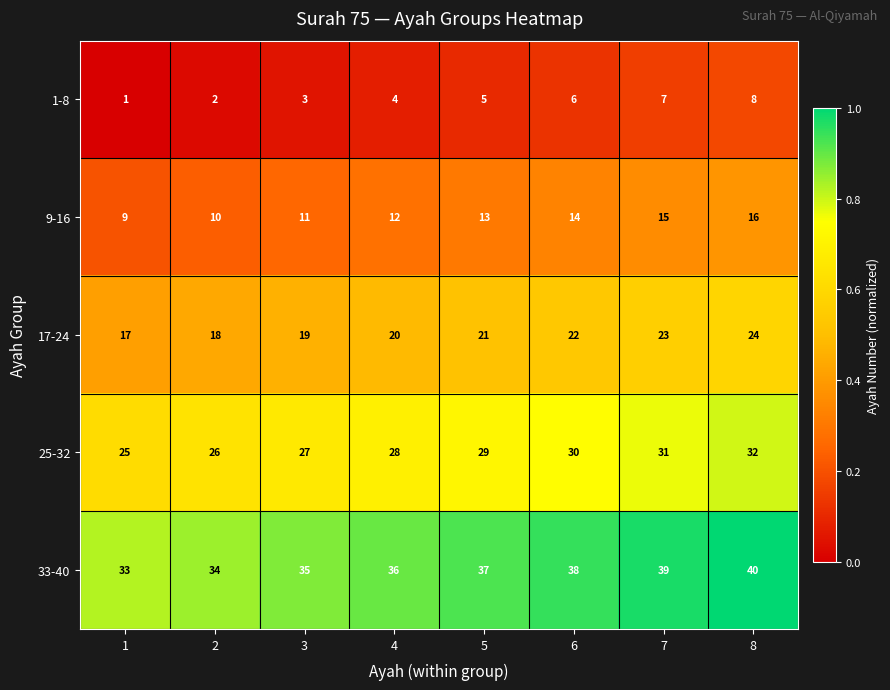

At which label does 33-40 reach its peak?

8